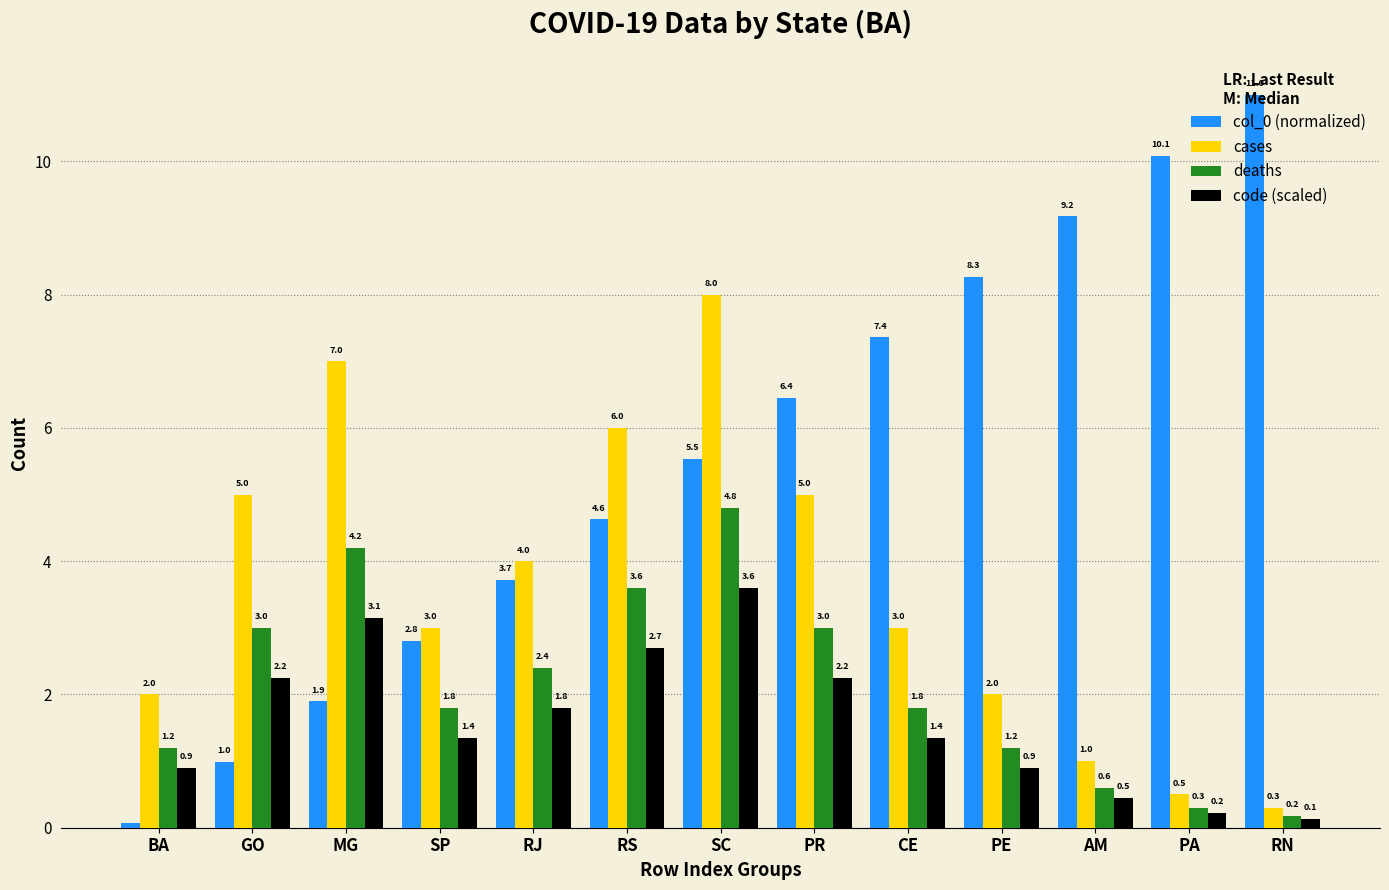

Which series has the largest range (max minus min)?

col_0 (normalized)